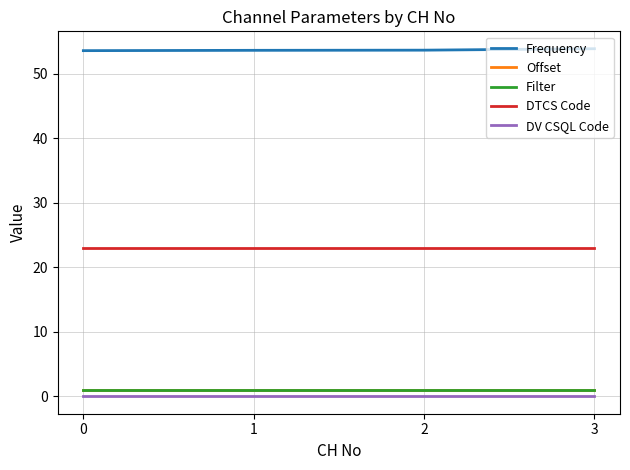

True or false: Filter and Offset cross at least once.

False